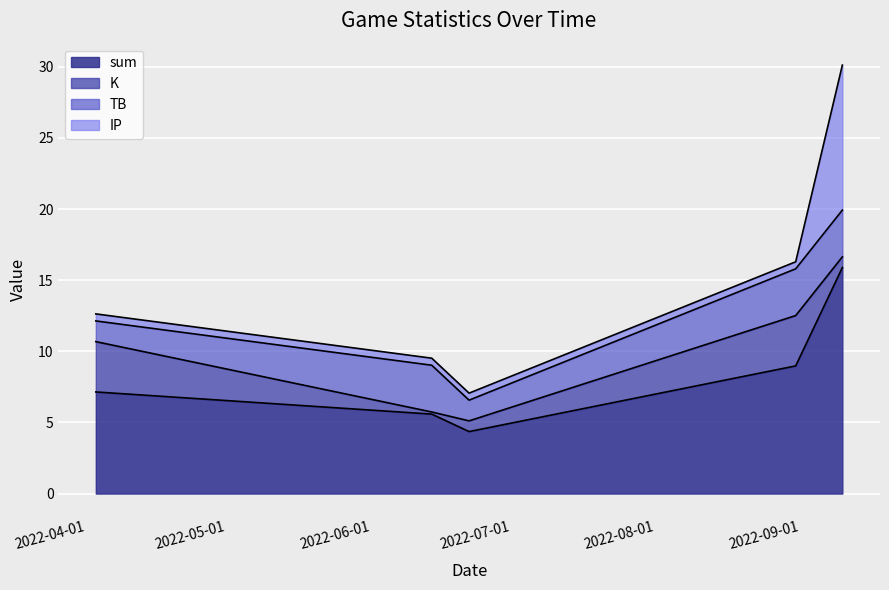

What is the difference between the maximum and minimum values in the TB series?

1.8